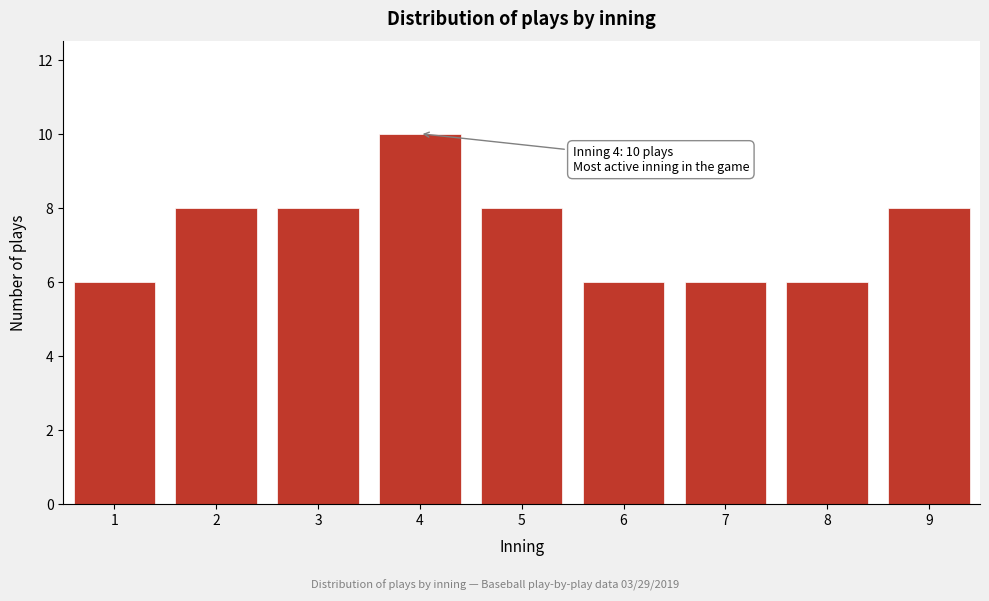

Reading left to right, list all the values displayed in this chart.

6	8	8	10	8	6	6	6	8